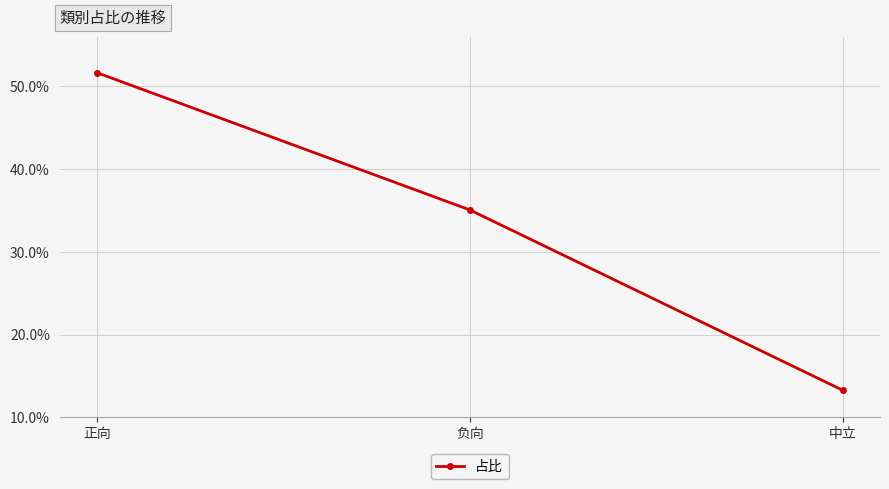

Where is the data nearest to the value 0?

中立